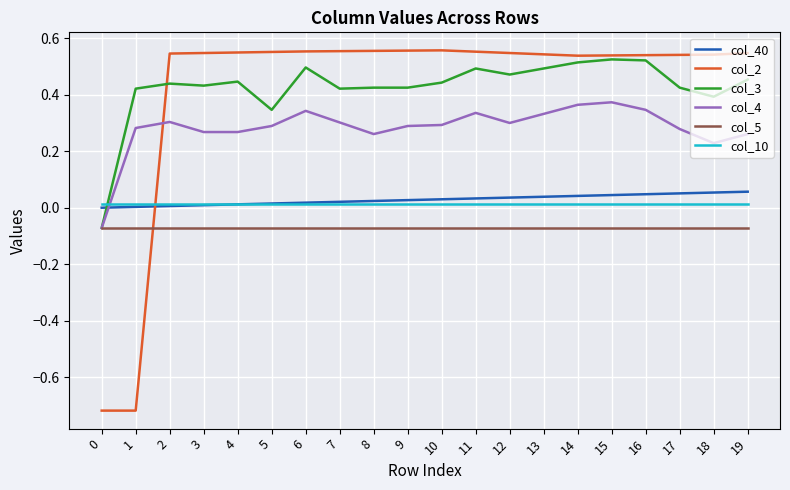

Is the value of col_3 at 2 greater than the value of col_5 at 6?

Yes